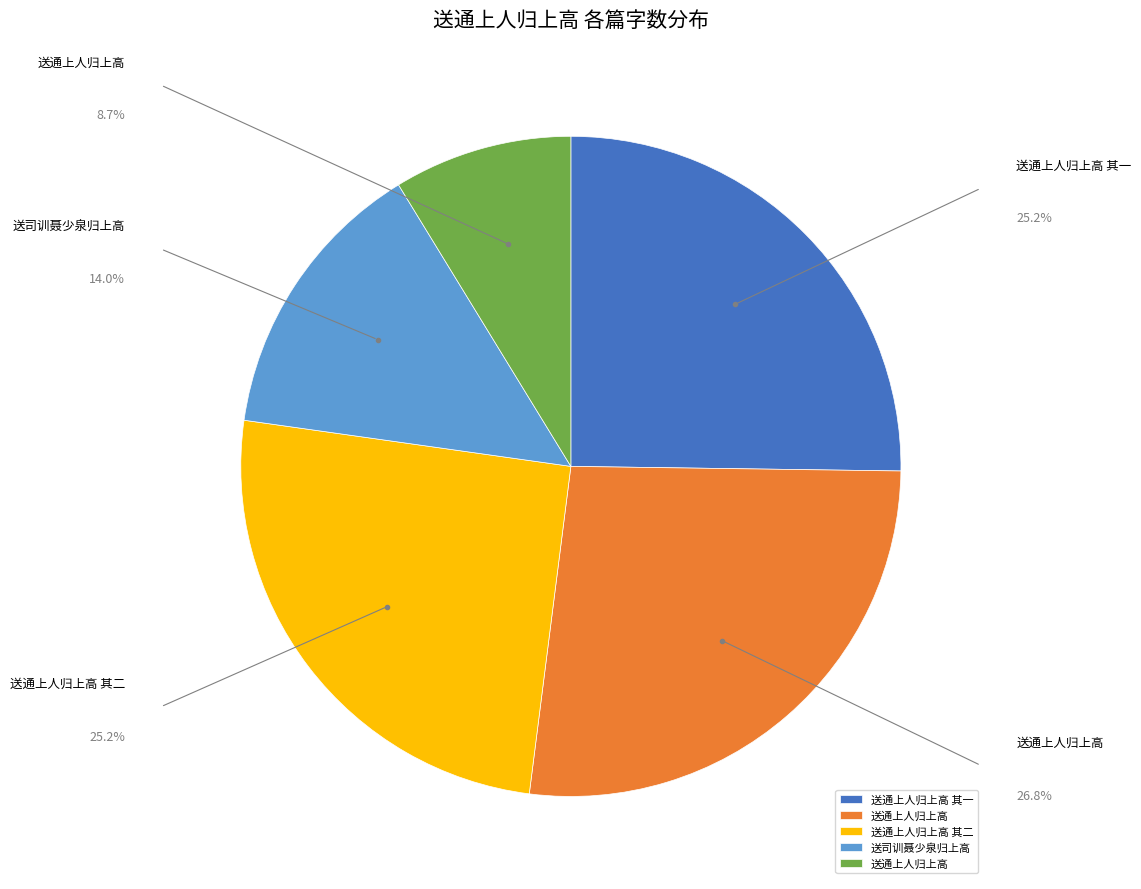

Is there a majority slice in this chart?

No